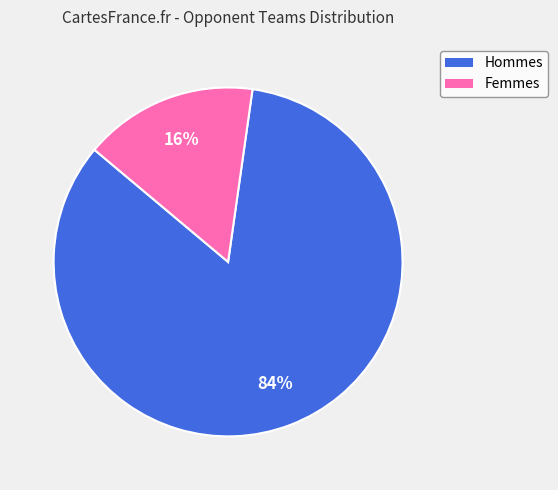

Is there a majority slice in this chart?

Yes